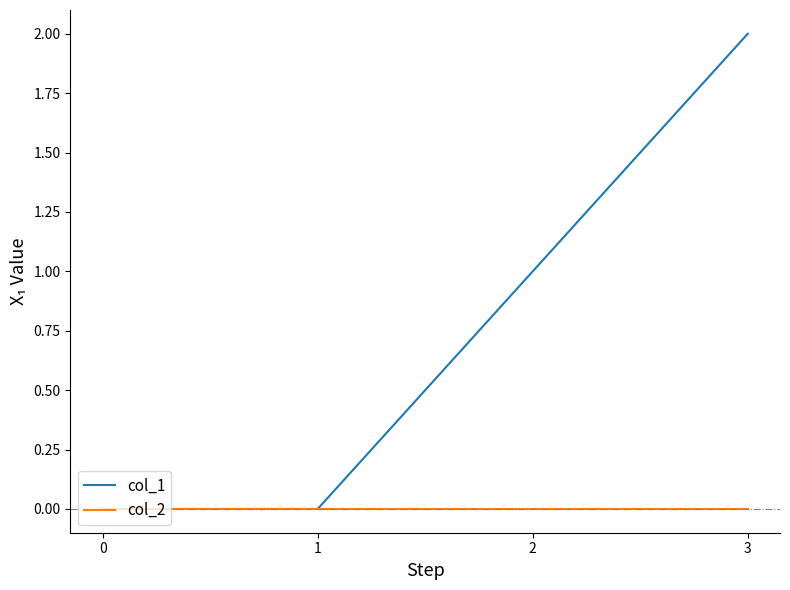

Count the number of categories in the chart.

4